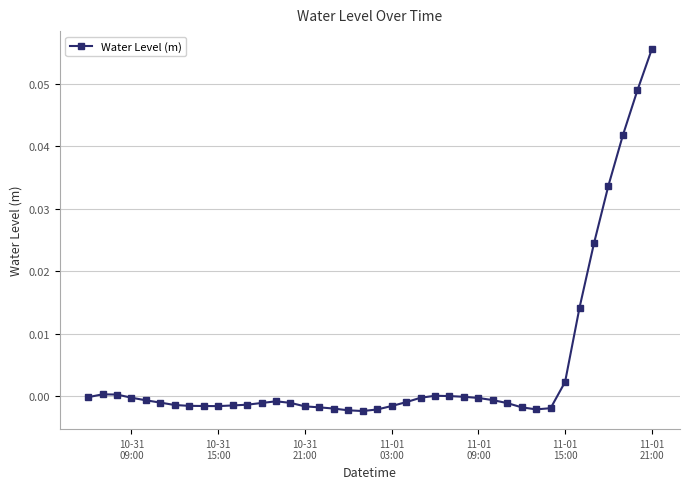

True or false: there are more than 0 points higher than both neighbors.

True